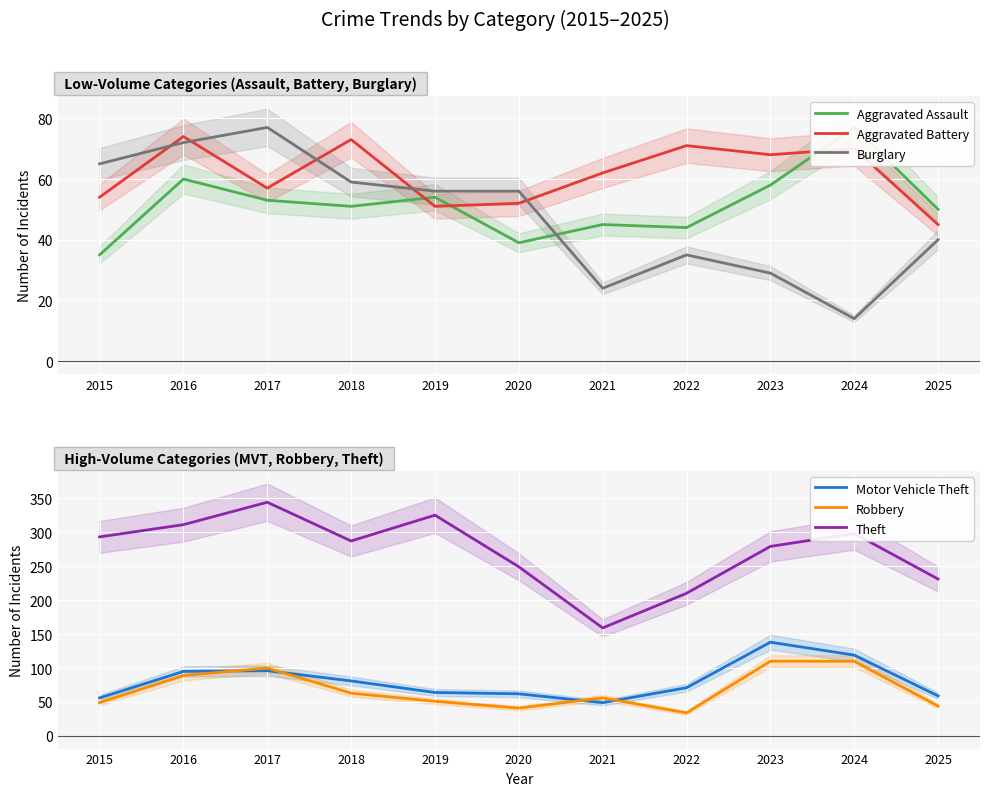

What is the difference between the Robbery values at 2019 and 2025?

7